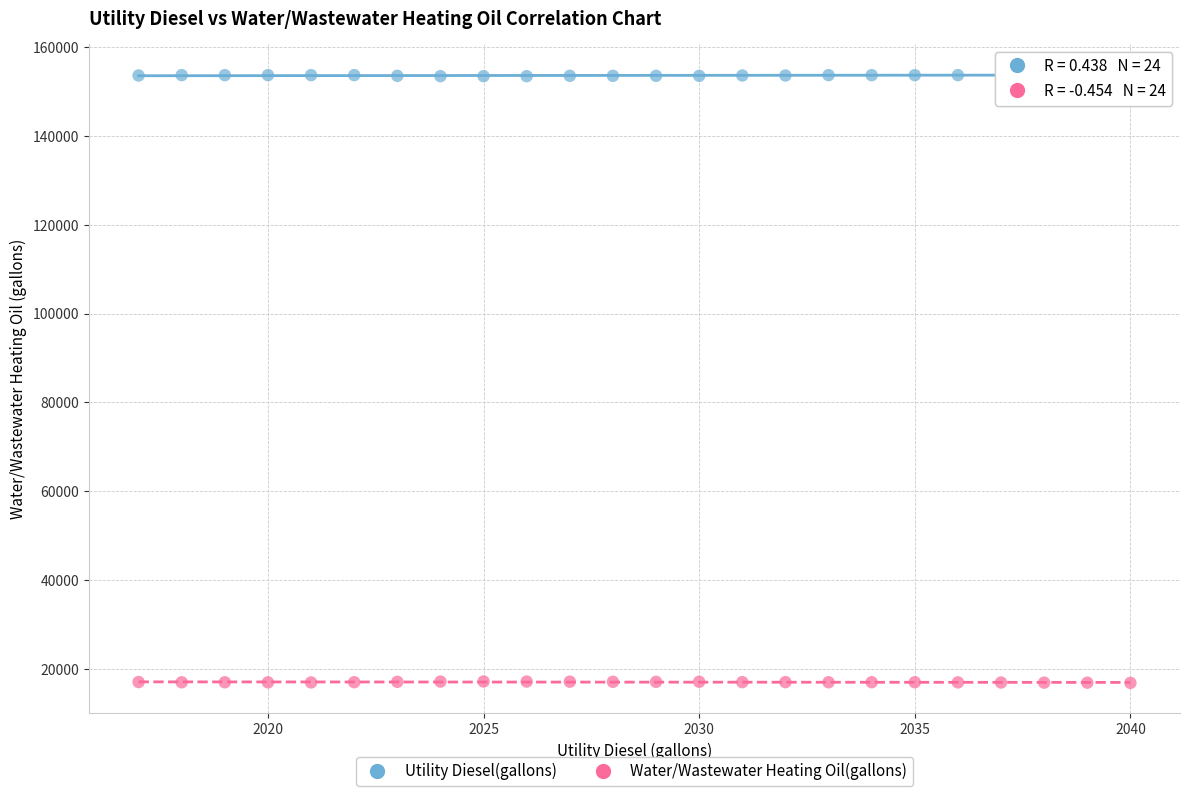

Which series contains the highest Y value?

Utility Diesel(gallons)